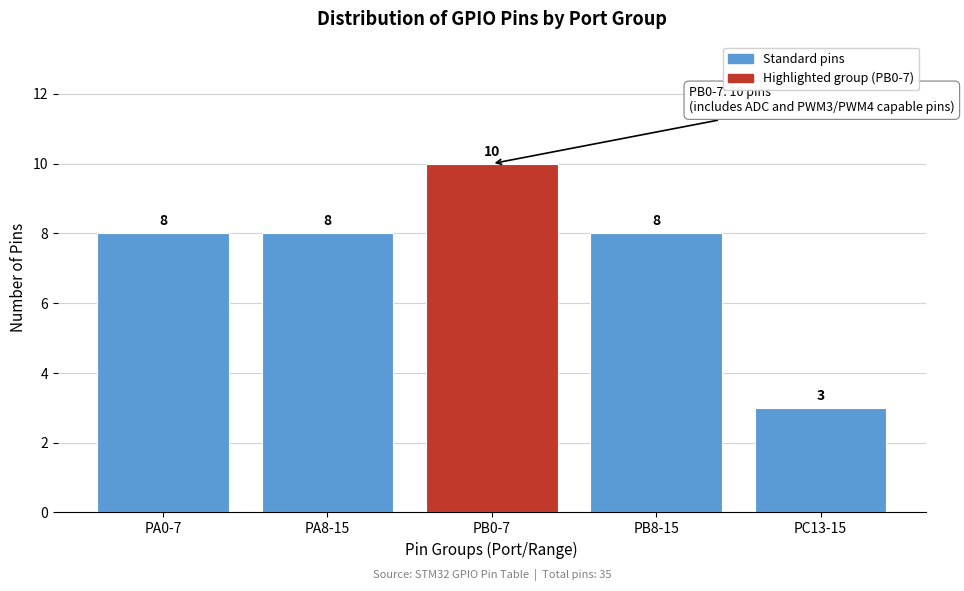

Reading left to right, list all the values displayed in this chart.

8	8	10	8	3